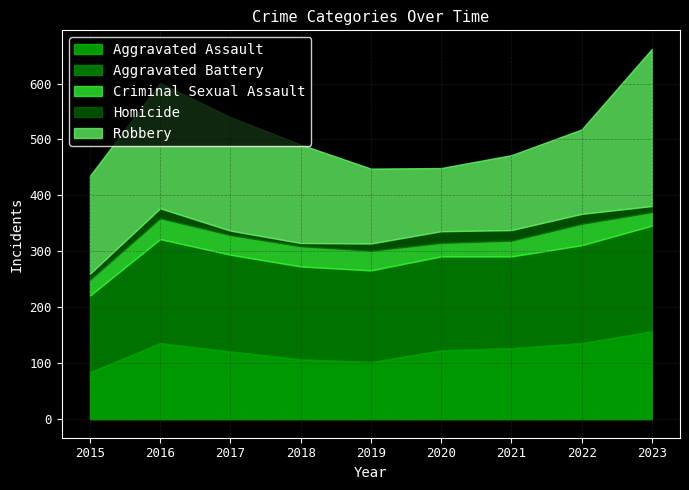

Which category has the highest value across all series?

2023